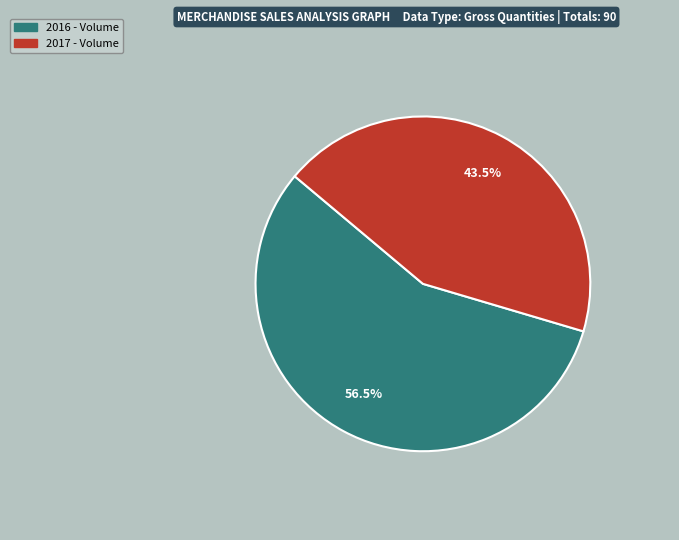

Is there any slice that represents more than half of the pie?

Yes